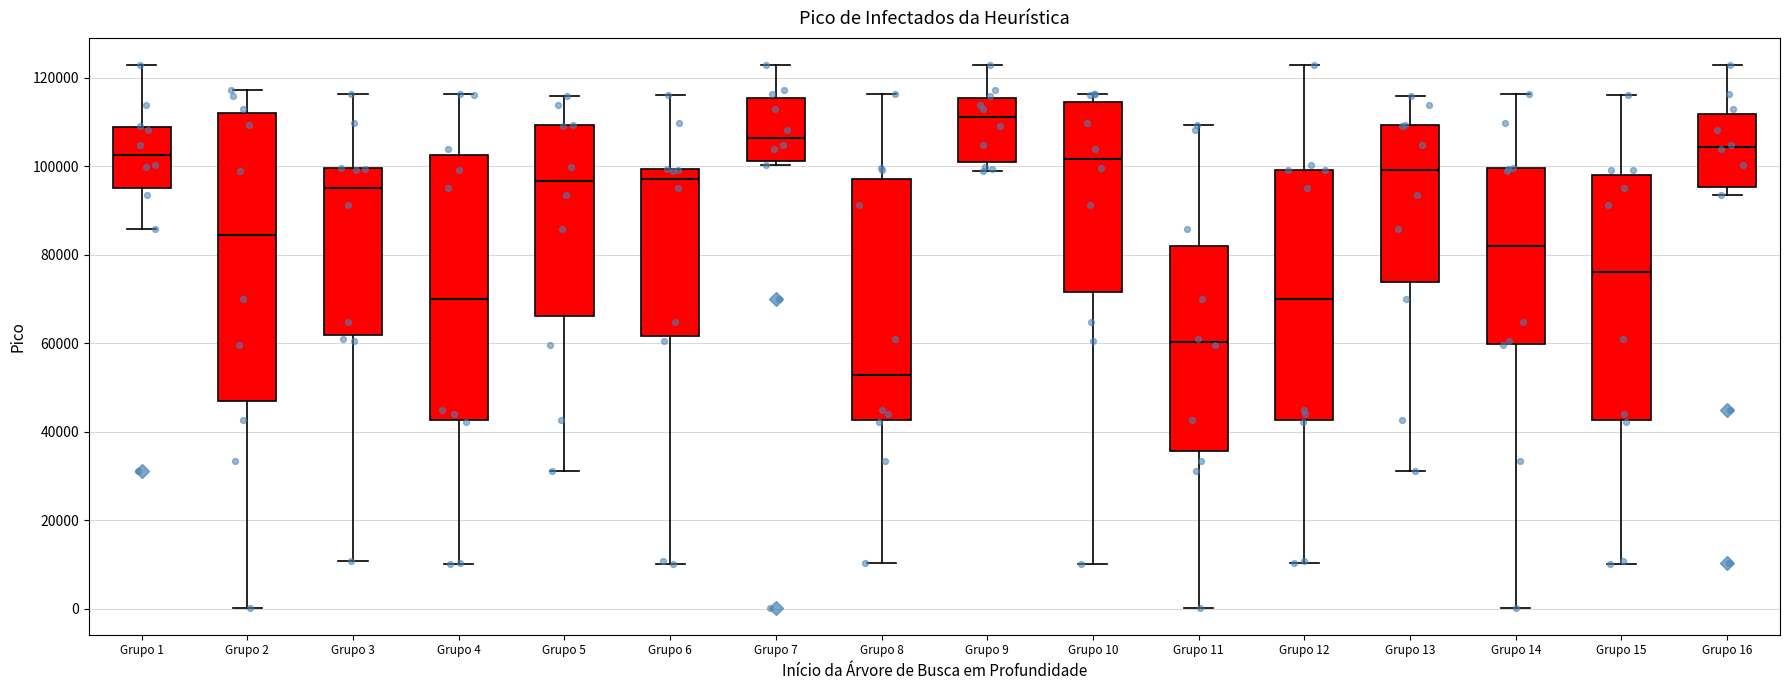

Comparing the boxes themselves (not the whiskers), which one is the tallest?

Grupo 2